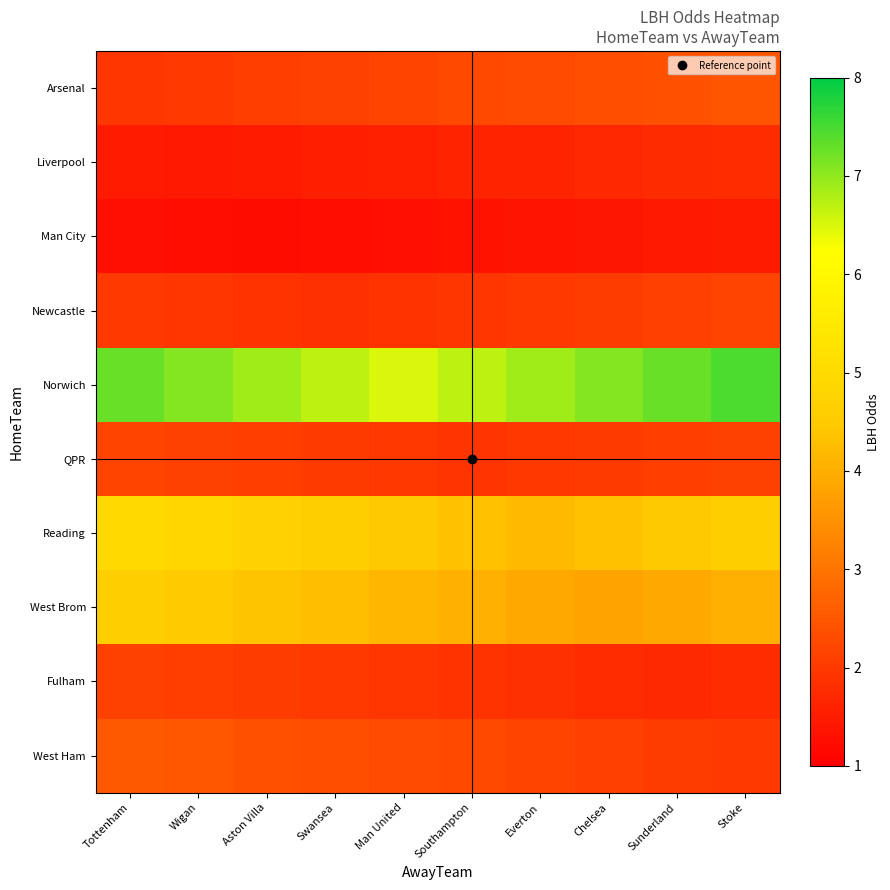

Reading left to right, what are all the values shown in this chart?

Arsenal: Tottenham=1.9	Wigan=2.0	Aston Villa=2.1	Swansea=2.1	Man United=2.2	Southampton=2.2	Everton=2.3	Chelsea=2.4	Sunderland=2.4	Stoke=2.5
Liverpool: Tottenham=1.5	Wigan=1.4	Aston Villa=1.5	Swansea=1.5	Man United=1.6	Southampton=1.6	Everton=1.7	Chelsea=1.7	Sunderland=1.7	Stoke=1.8
Man City: Tottenham=1.3	Wigan=1.3	Aston Villa=1.2	Swansea=1.3	Man United=1.3	Southampton=1.3	Everton=1.4	Chelsea=1.4	Sunderland=1.4	Stoke=1.5
Newcastle: Tottenham=2.0	Wigan=1.9	Aston Villa=1.9	Swansea=1.8	Man United=1.9	Southampton=1.9	Everton=2.0	Chelsea=2.0	Sunderland=2.1	Stoke=2.2
Norwich: Tottenham=7.3	Wigan=7.1	Aston Villa=6.9	Swansea=6.7	Man United=6.5	Southampton=6.7	Everton=6.9	Chelsea=7.1	Sunderland=7.3	Stoke=7.5
QPR: Tottenham=2.2	Wigan=2.1	Aston Villa=2.1	Swansea=2.0	Man United=2.0	Southampton=1.9	Everton=2.0	Chelsea=2.0	Sunderland=2.1	Stoke=2.1
Reading: Tottenham=5.0	Wigan=4.8	Aston Villa=4.7	Swansea=4.6	Man United=4.5	Southampton=4.3	Everton=4.2	Chelsea=4.3	Sunderland=4.5	Stoke=4.6
West Brom: Tottenham=4.6	Wigan=4.5	Aston Villa=4.4	Swansea=4.3	Man United=4.1	Southampton=4.0	Everton=3.9	Chelsea=3.8	Sunderland=3.9	Stoke=4.0
Fulham: Tottenham=2.1	Wigan=2.1	Aston Villa=2.0	Swansea=2.0	Man United=1.9	Southampton=1.9	Everton=1.8	Chelsea=1.8	Sunderland=1.7	Stoke=1.8
West Ham: Tottenham=2.5	Wigan=2.5	Aston Villa=2.4	Swansea=2.4	Man United=2.3	Southampton=2.2	Everton=2.2	Chelsea=2.1	Sunderland=2.1	Stoke=2.0